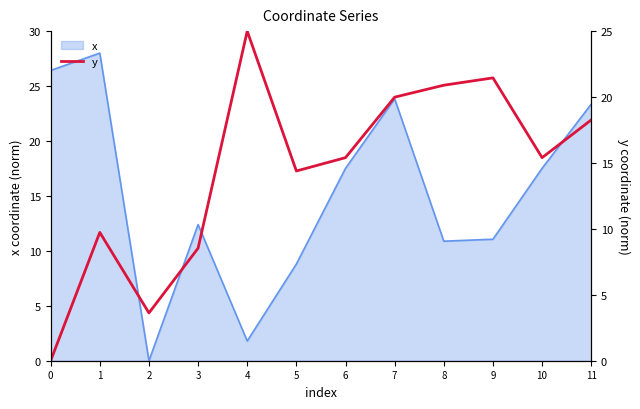

Reading right to left, list all the values displayed in this chart.

18.3	15.4	21.5	20.9	20.0	15.4	14.4	25.0	8.5	3.6	9.7	0.0